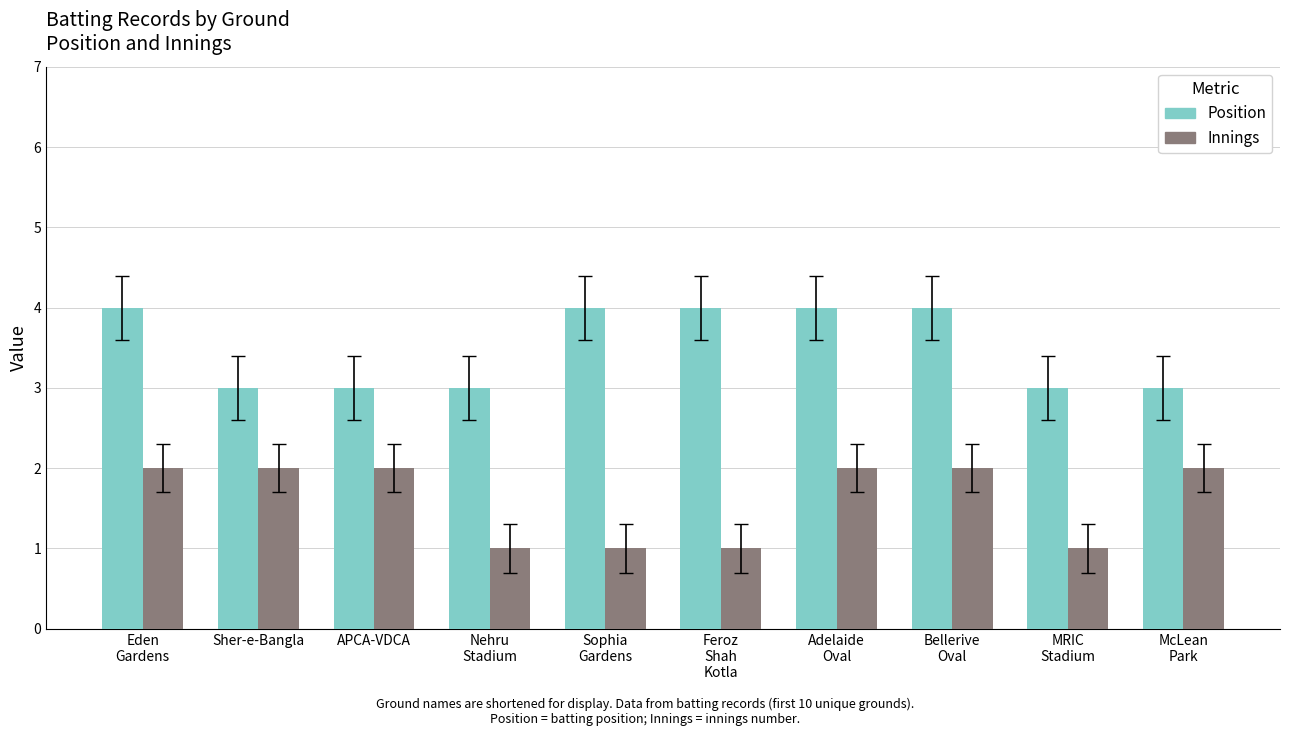

The value of Position at Nehru
Stadium is 3. True or false?

True